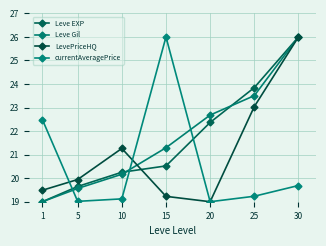

Which category has the lowest value in the Leve Gil series?

1